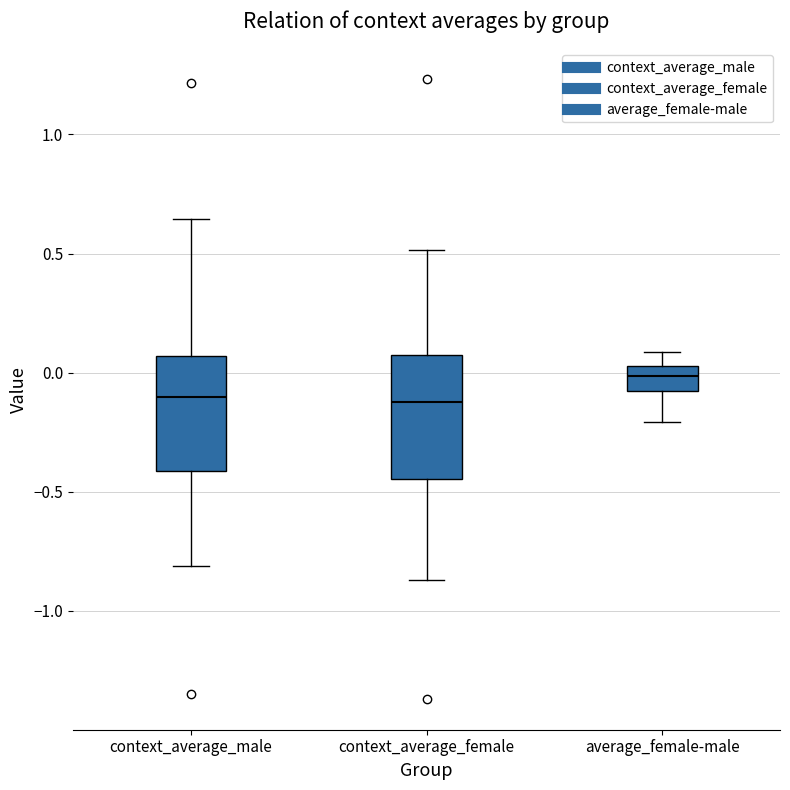

Where is the upper edge of the box for context_average_female on the y-axis? The values are not printed on the chart, so give them approximately, as read against the axis.

0.10